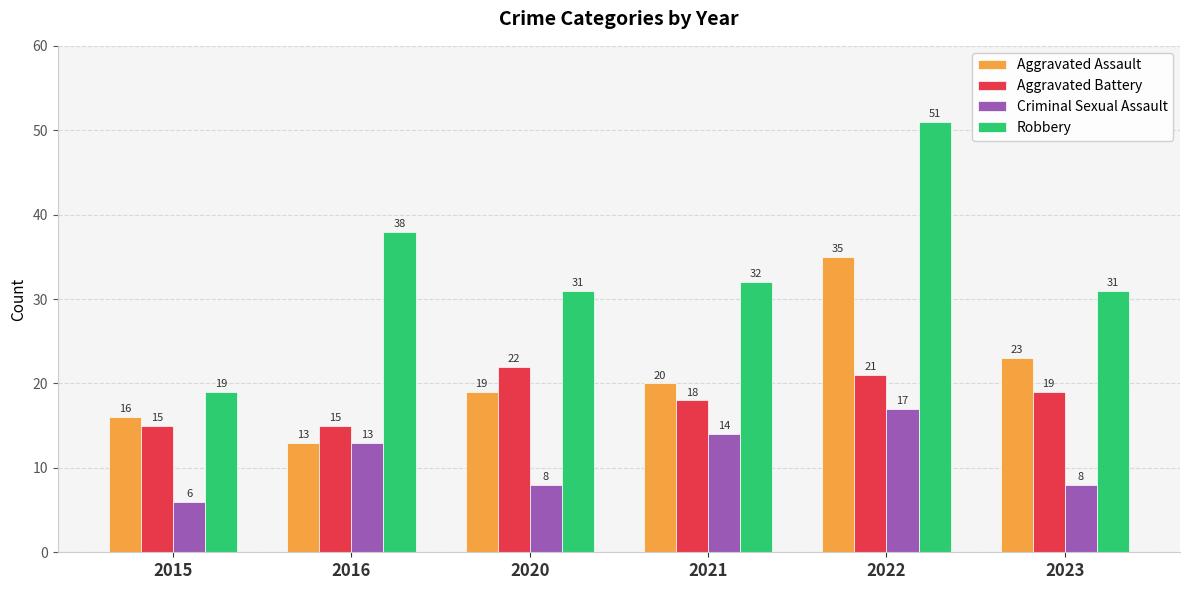

The Robbery series shows 51 at 2022. True or false?

True